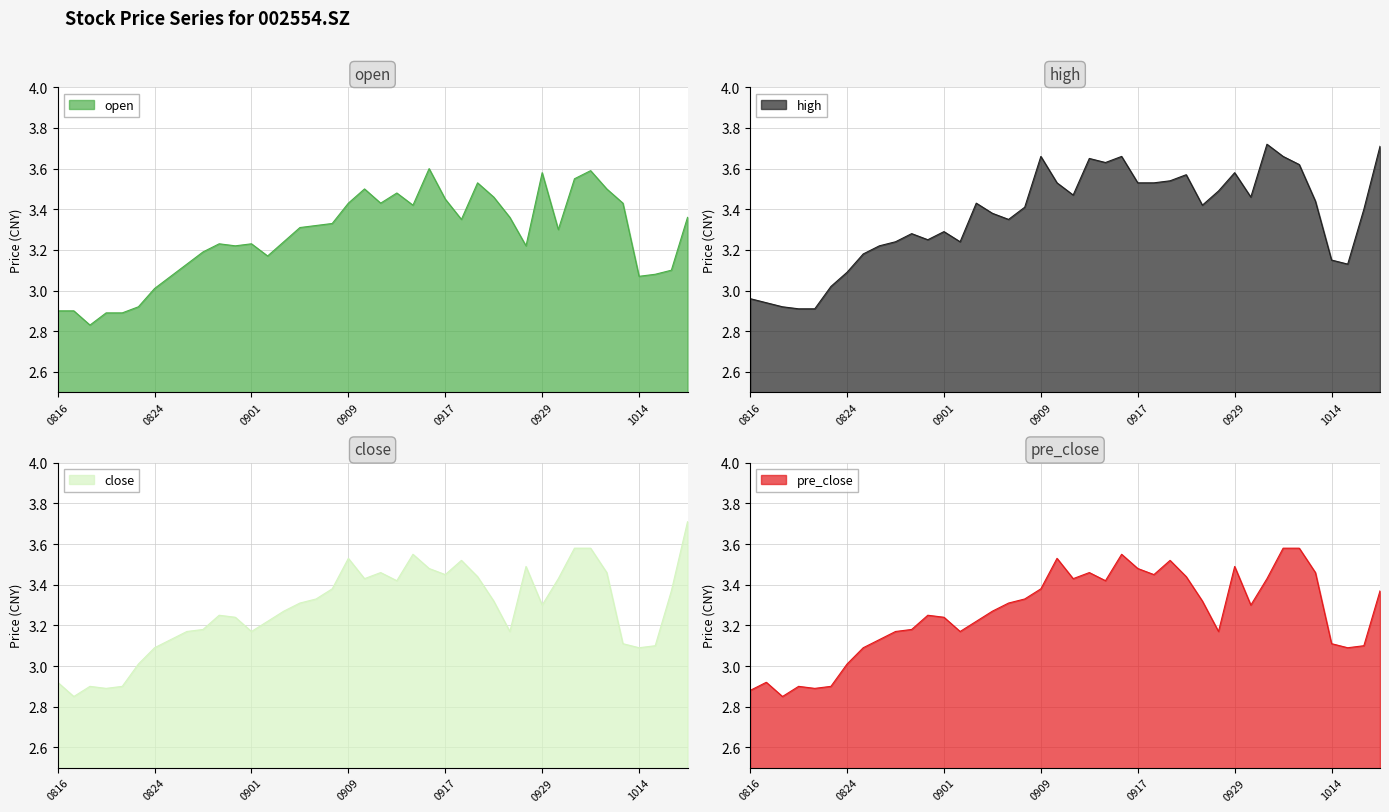

How many data points does each series have?

40